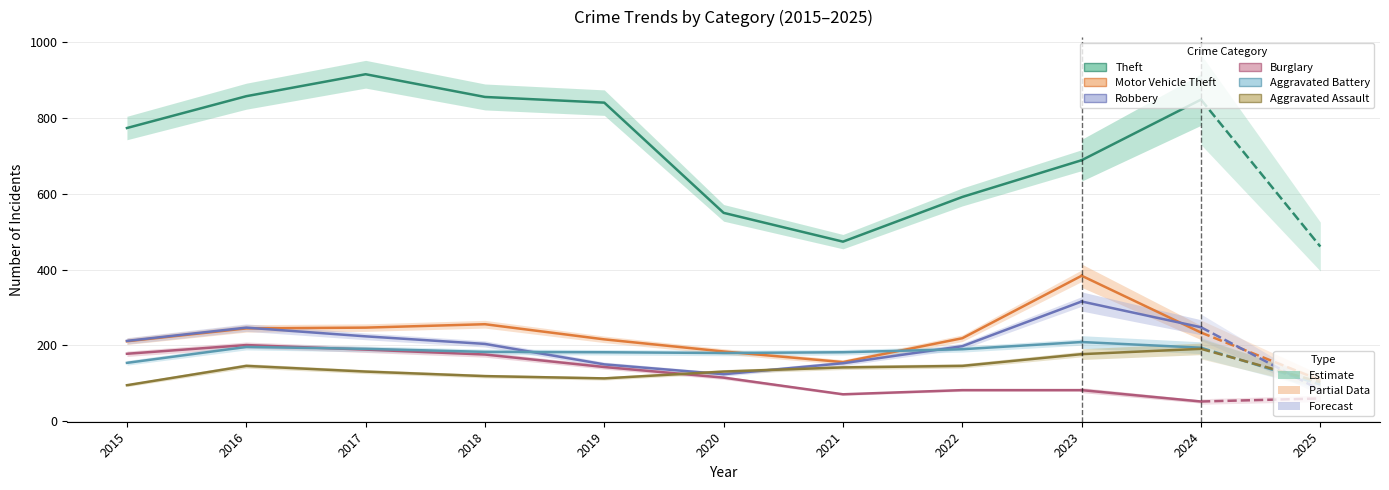

Is it true that Theft equals 550 at 2020?

True